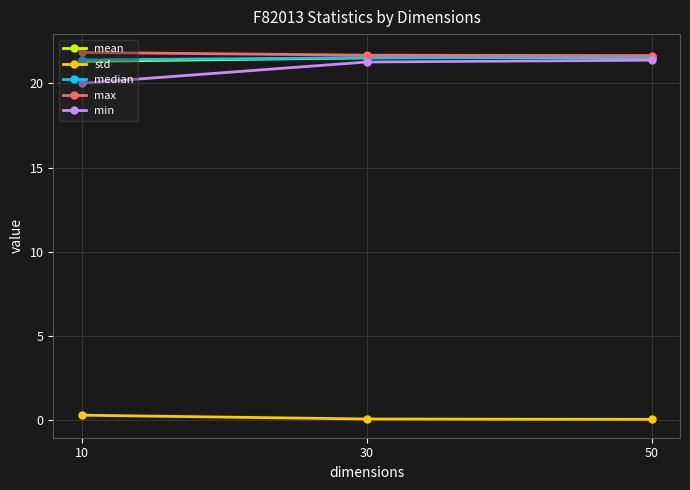

At how many categories does at least one series exceed 12?

3